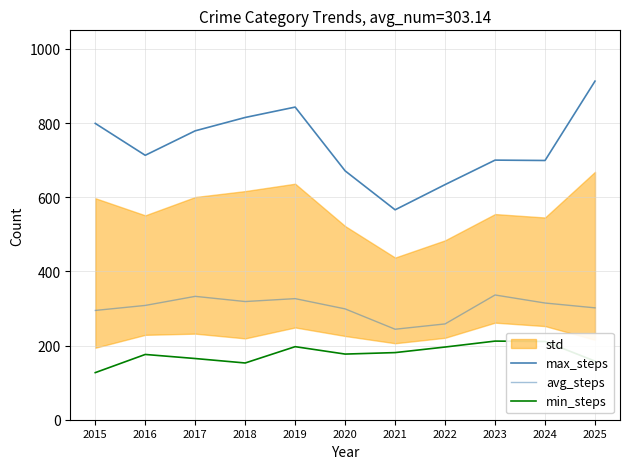

Rank the series by their average value, from lowest to highest.

min_steps, avg_steps, max_steps